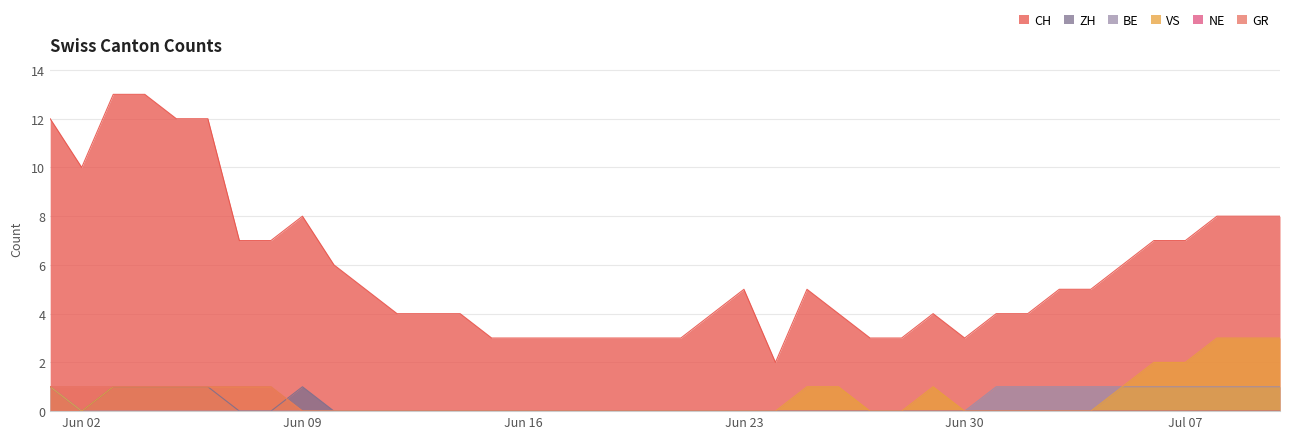

Which series has the largest range (max minus min)?

CH